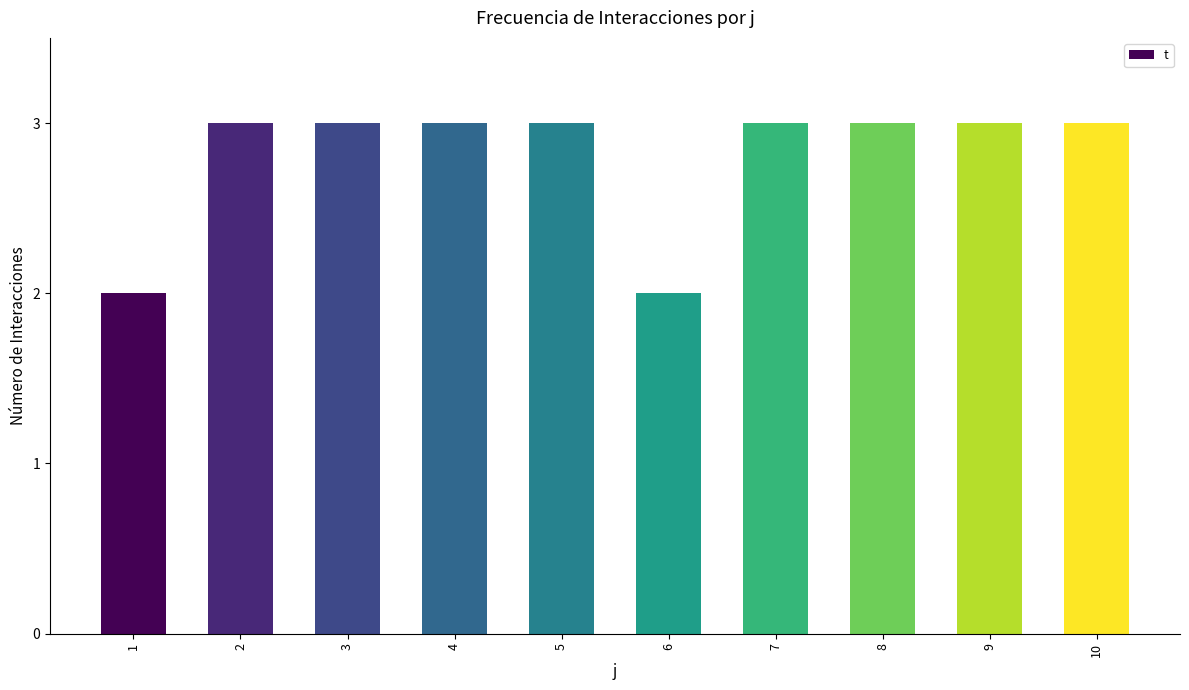

What value does the data have at 9?

3